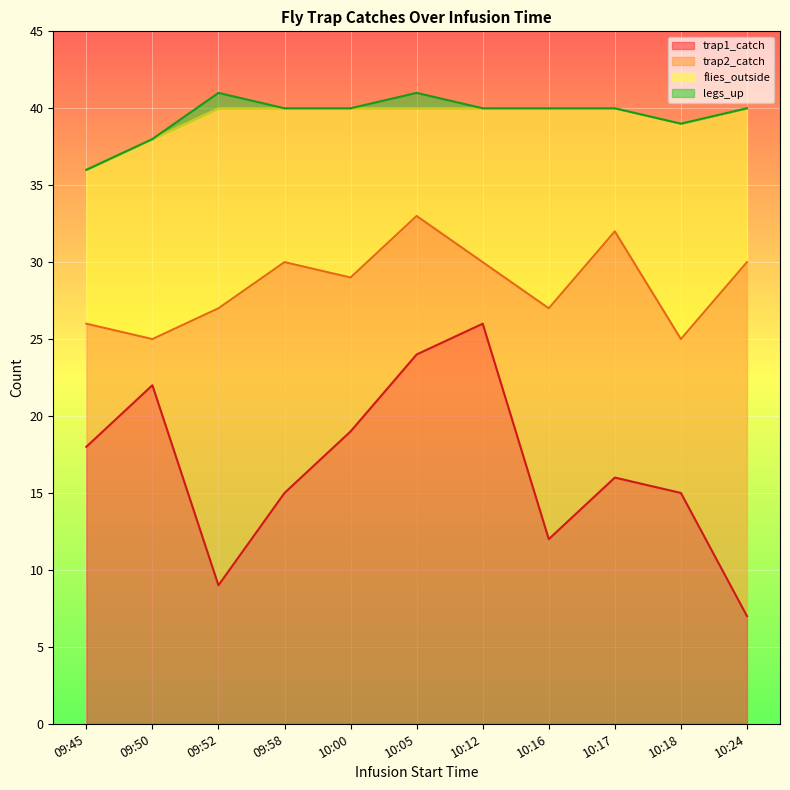

How many interior local peaks does the trap1_catch series have?

3